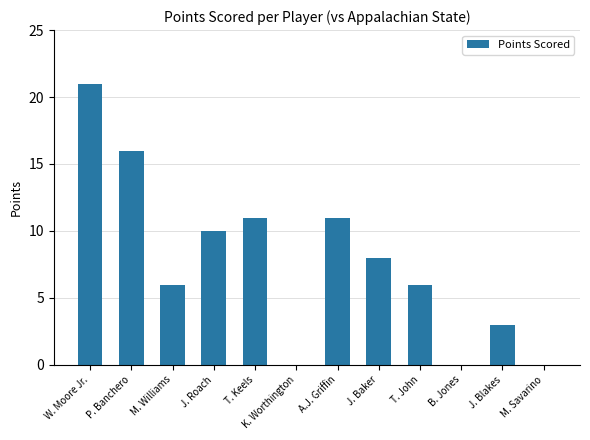

Between B. Jones and W. Moore Jr., which is larger?

W. Moore Jr.